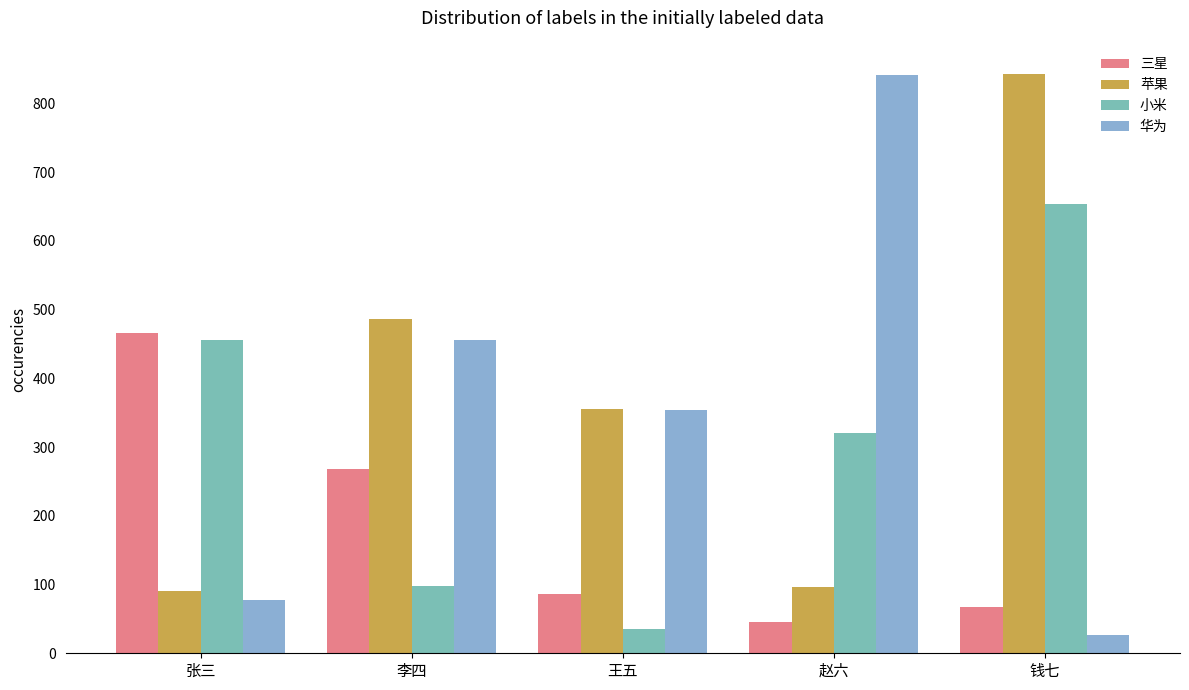

Does the chart contain stacked bars?

No